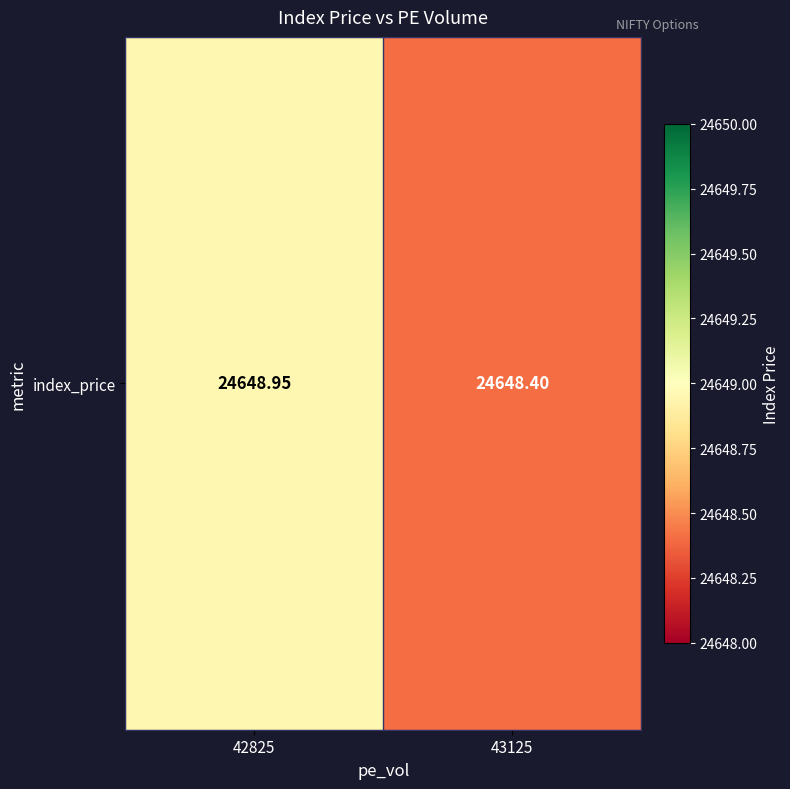

True or false: the data shows 38970.5 at 43125.

False